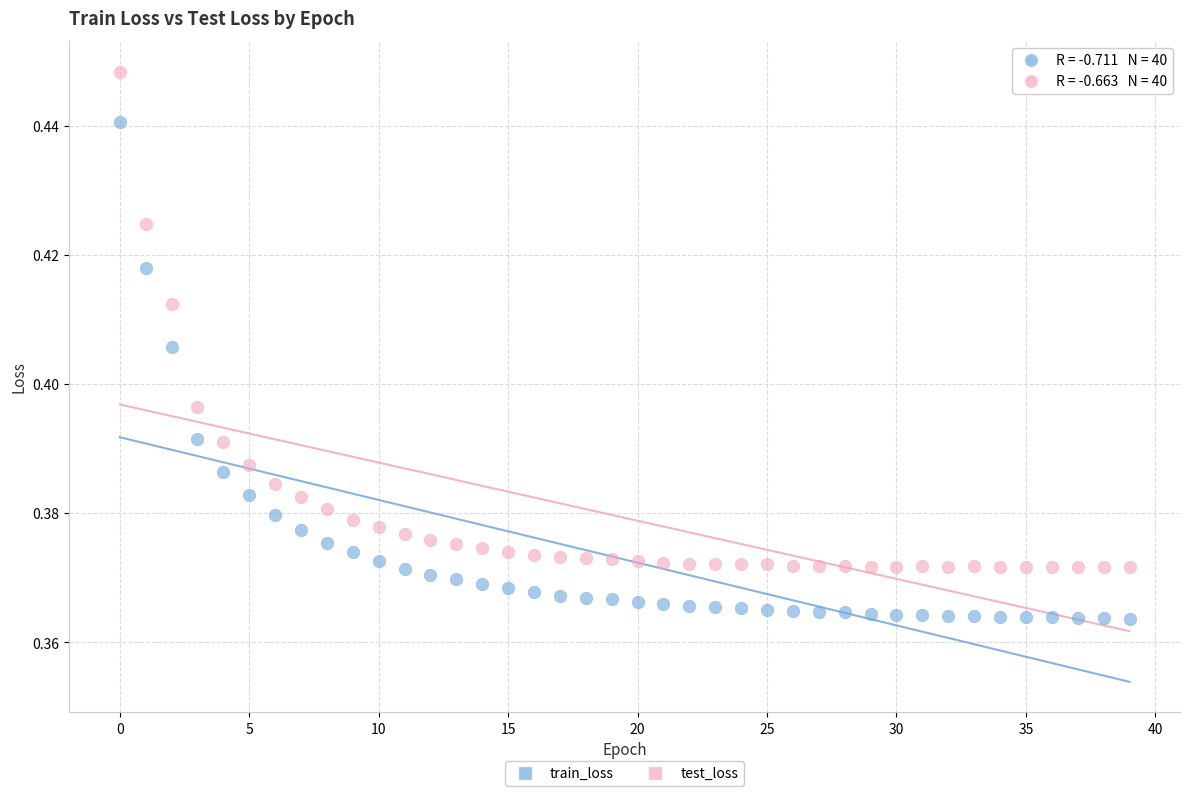

What are all the series names shown in the legend?

train_loss, test_loss